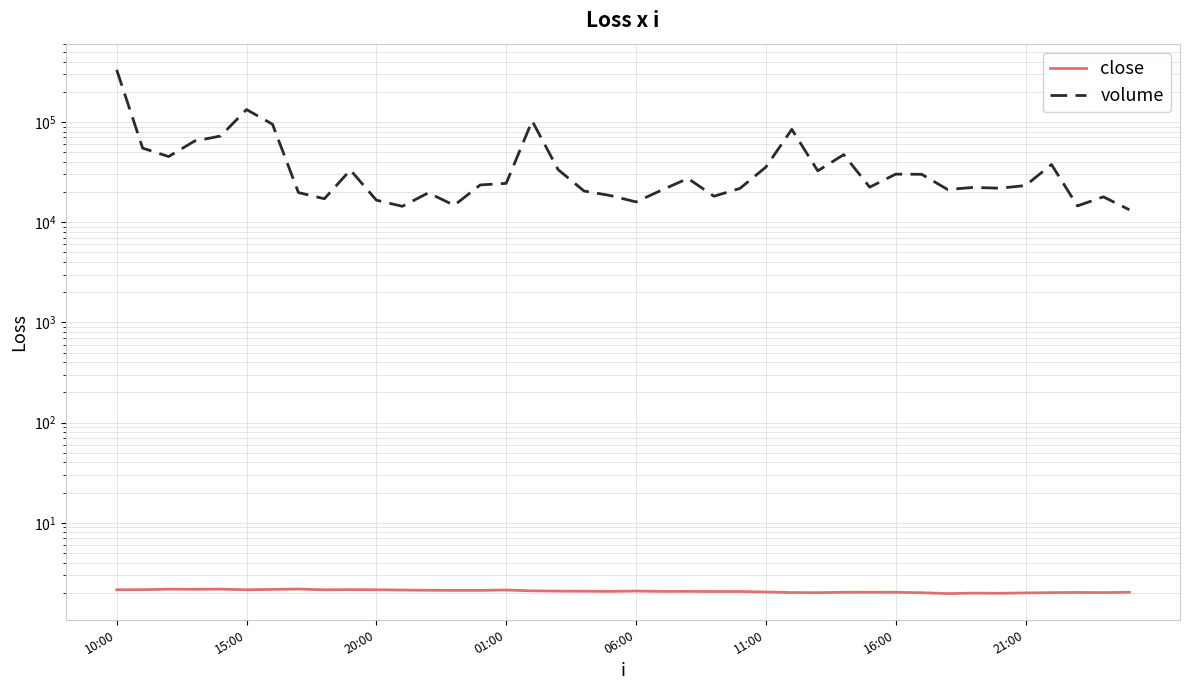

True or false: close and volume intersect in this chart.

False